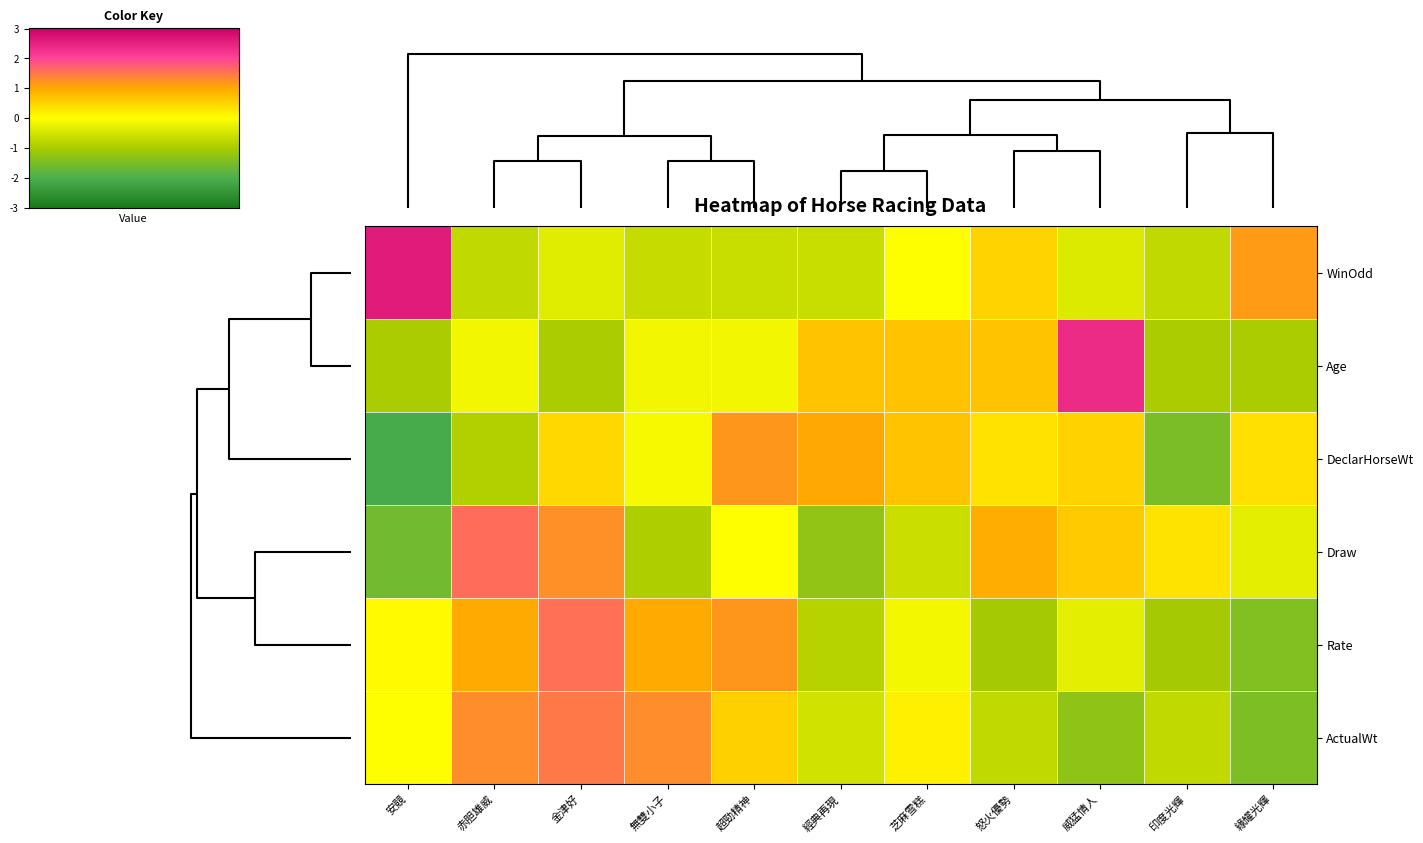

What is the total value across all series at 安競?

-2.0